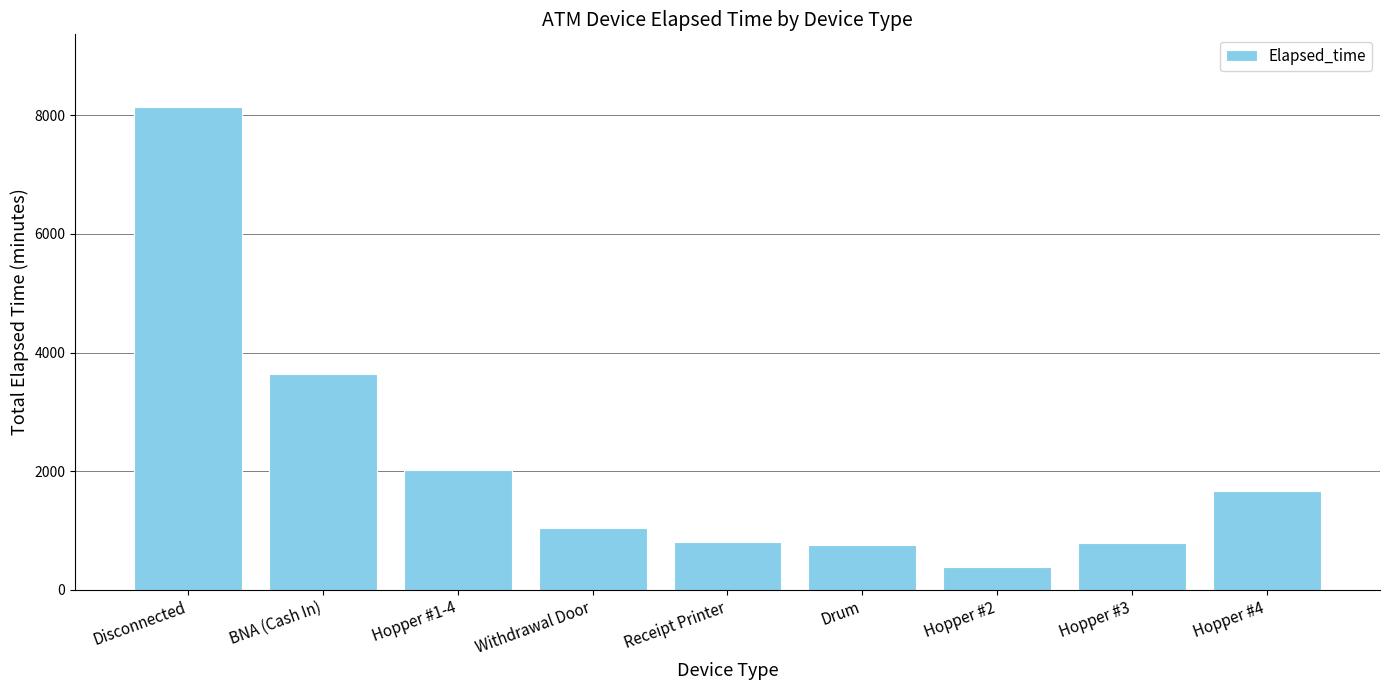

The chart shows a value of 375 at Hopper #2. True or false?

True